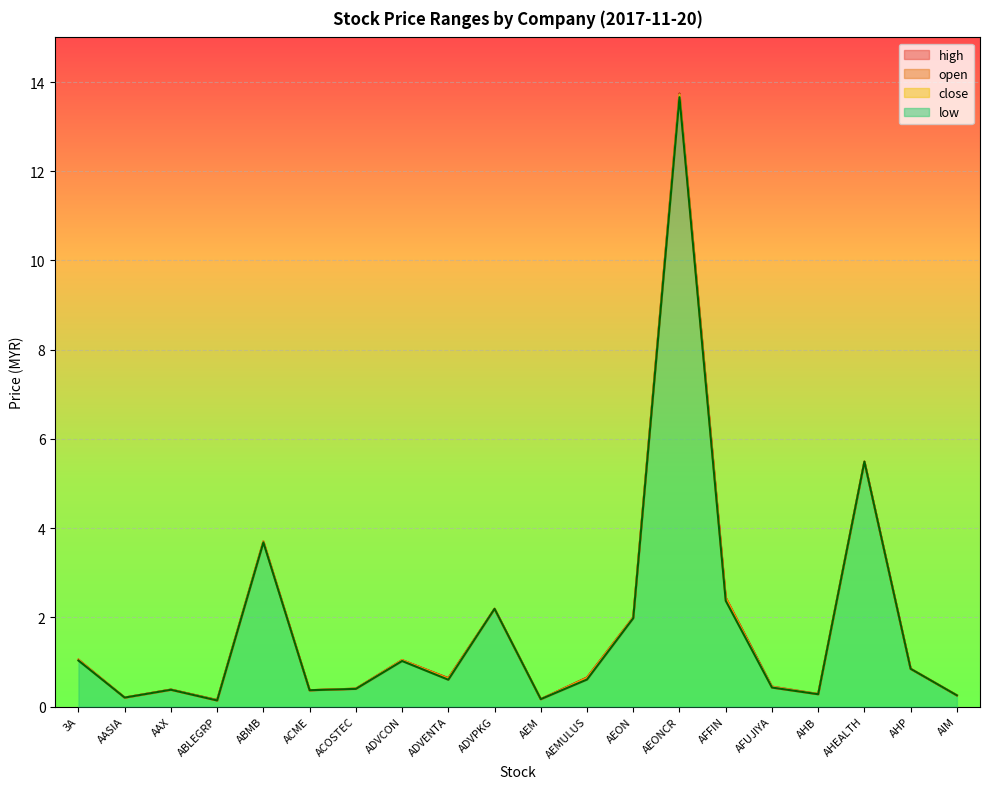

What position from the right is AEMULUS?

9